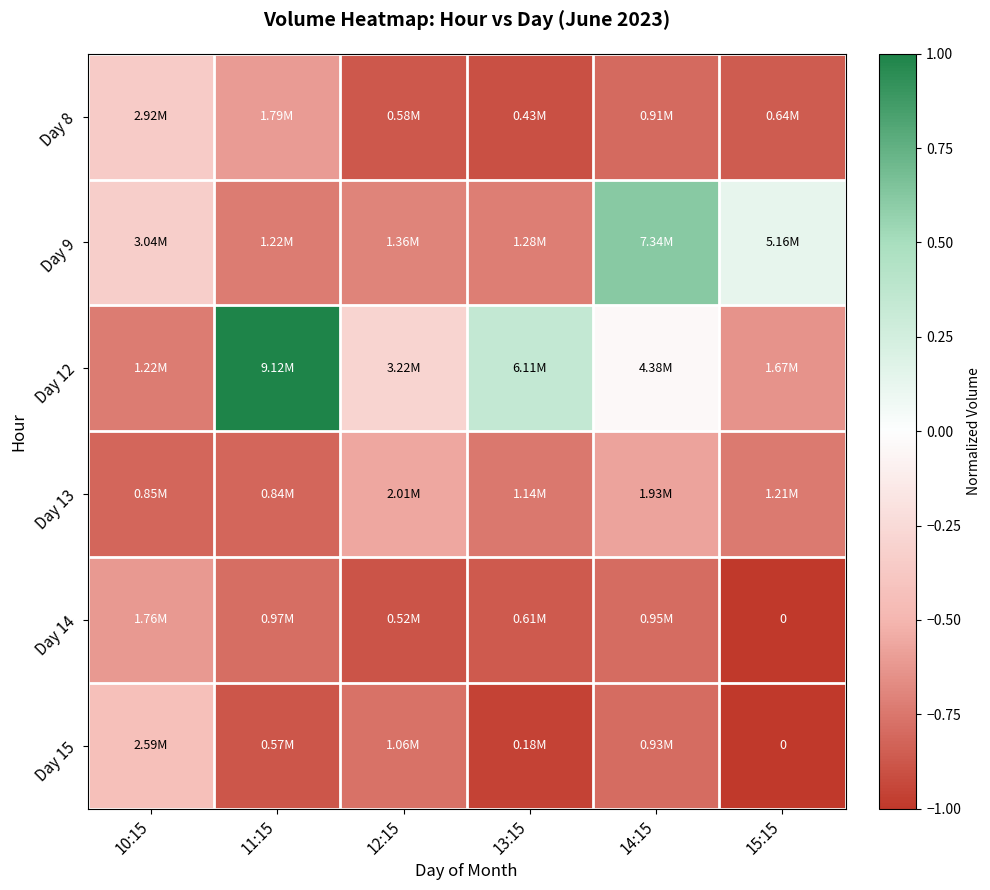

How many data points does each series have?

6